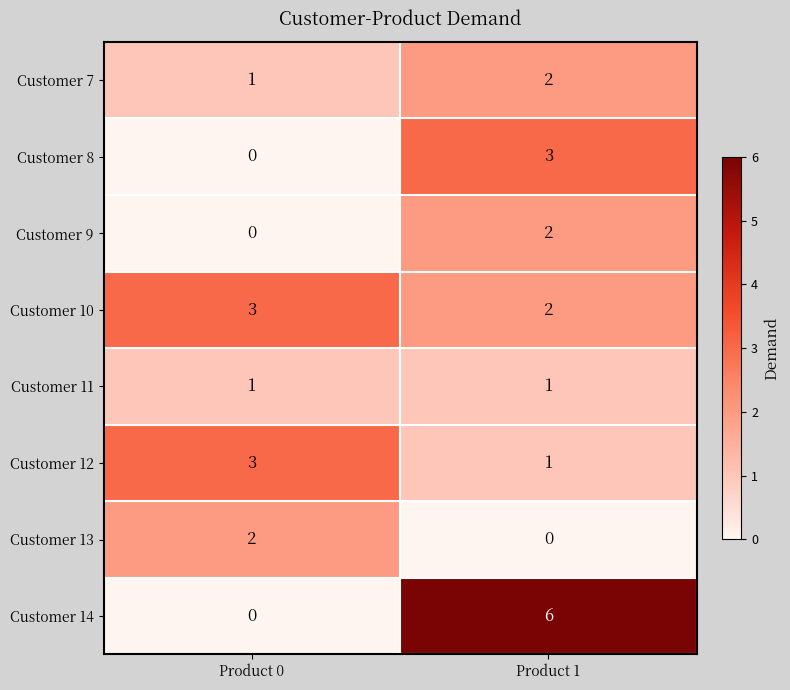

Reading left to right, transcribe all the data shown in this chart.

Customer 7: 1	2
Customer 8: 0	3
Customer 9: 0	2
Customer 10: 3	2
Customer 11: 1	1
Customer 12: 3	1
Customer 13: 2	0
Customer 14: 0	6